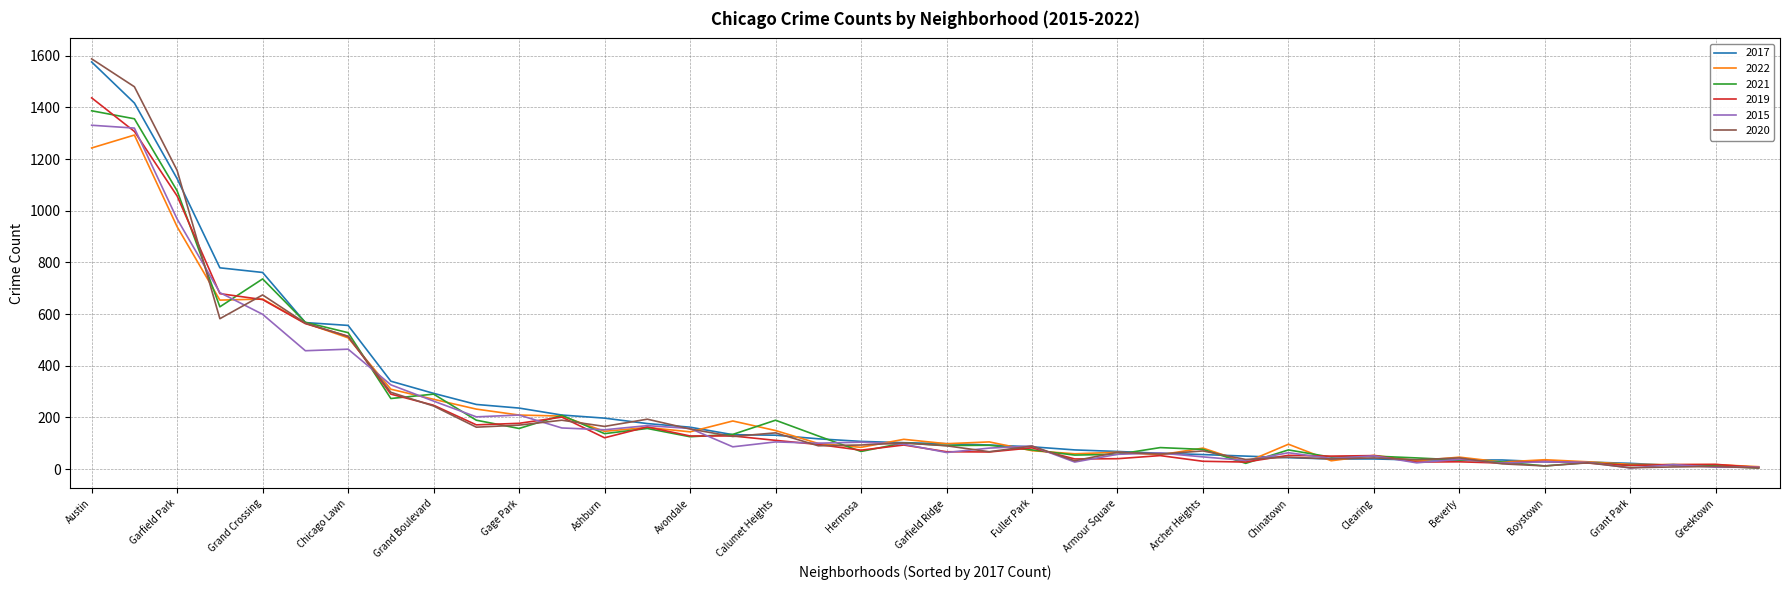

Which series has the widest spread of values?

2020